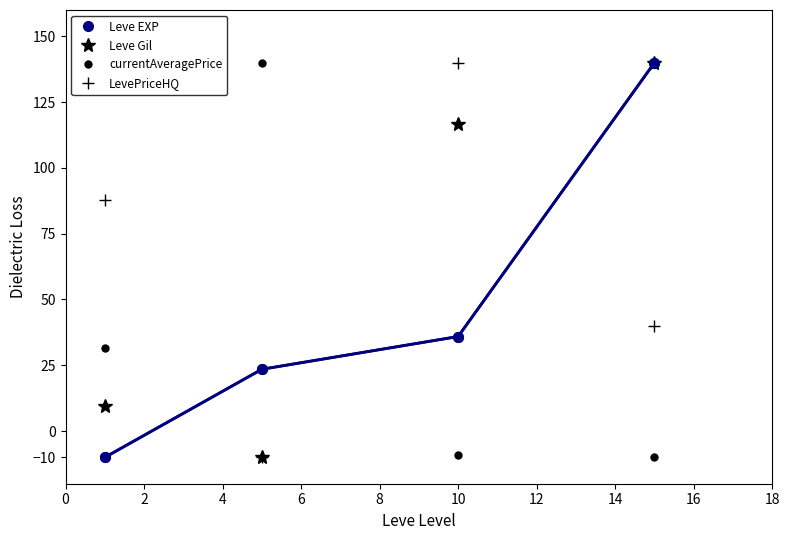

Reading left to right, transcribe all the data shown in this chart.

Leve EXP: -10.0	23.5	35.9	140.0
Leve Gil: 9.6	-10.0	116.6	140.0
currentAveragePrice: 31.7	140.0	-9.0	-10.0
LevePriceHQ: 88.0	-10.0	140.0	39.9